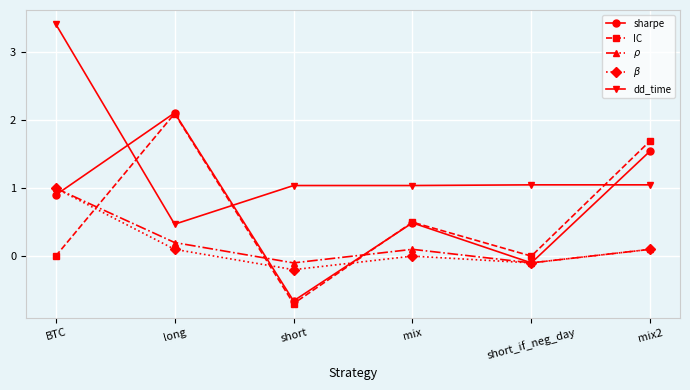

Which series has the widest spread of values?

dd_time